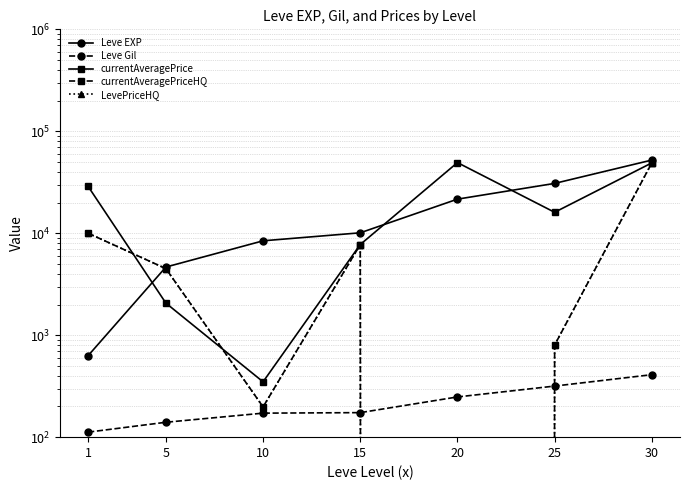

At how many categories does at least one series exceed 30194?

3